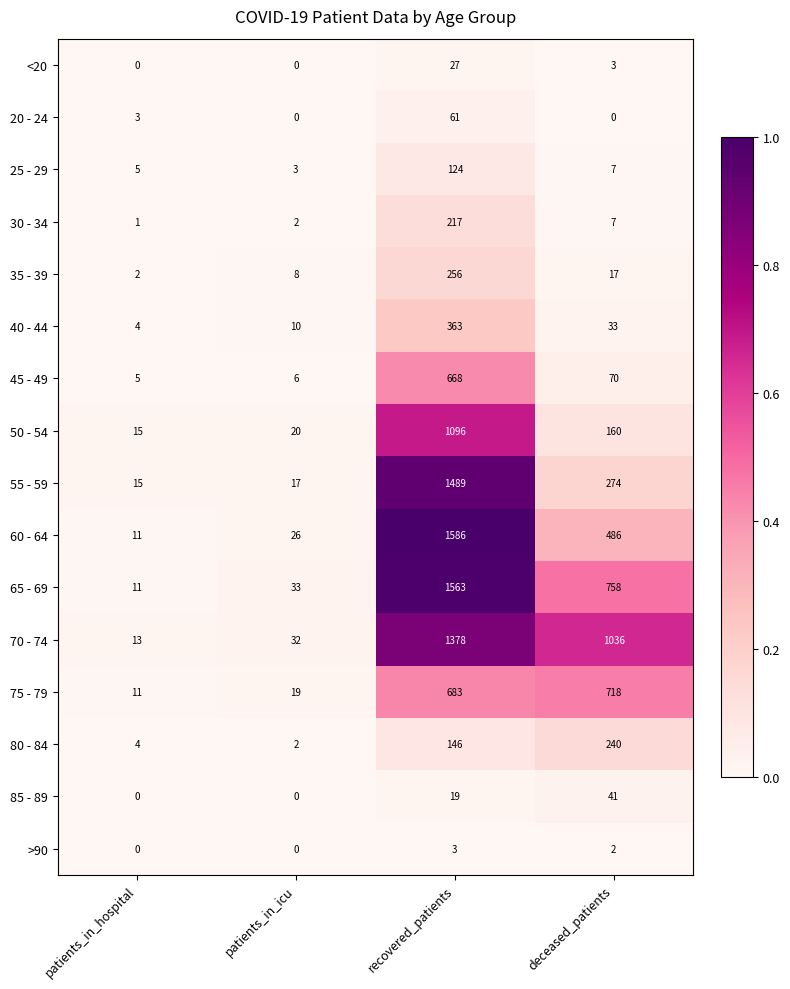

True or false: 60 - 64 has a value of 472 at recovered_patients.

False